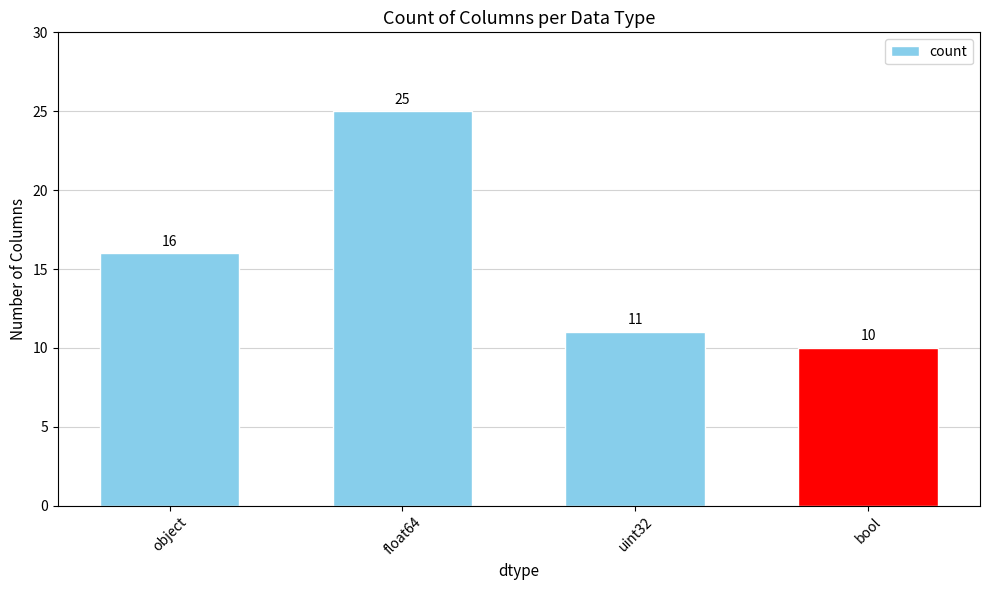

Rank the categories by value from lowest to highest.

bool, uint32, object, float64